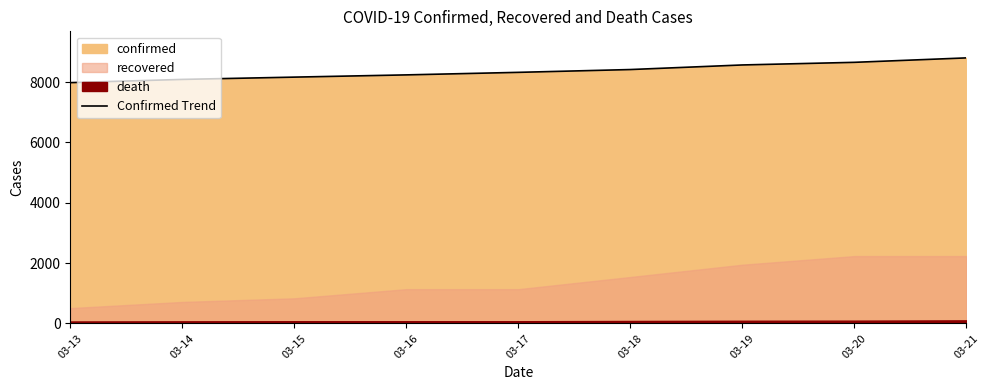

Does the chart display data point markers on the line(s)?

No